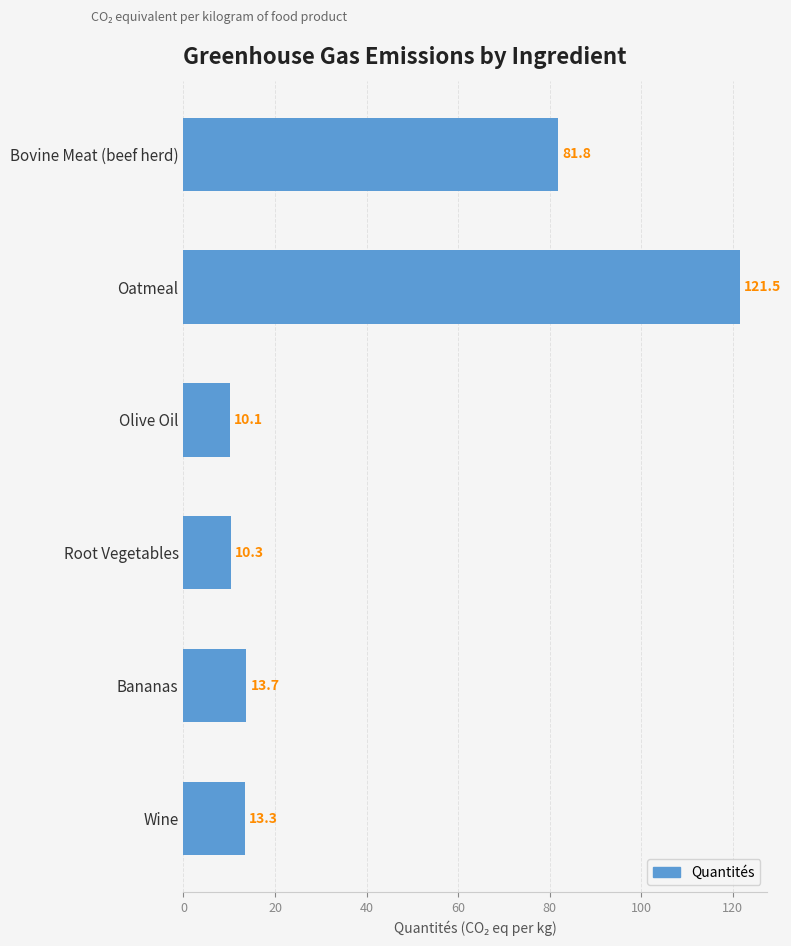

Which category has the lowest value across all series?

Olive Oil